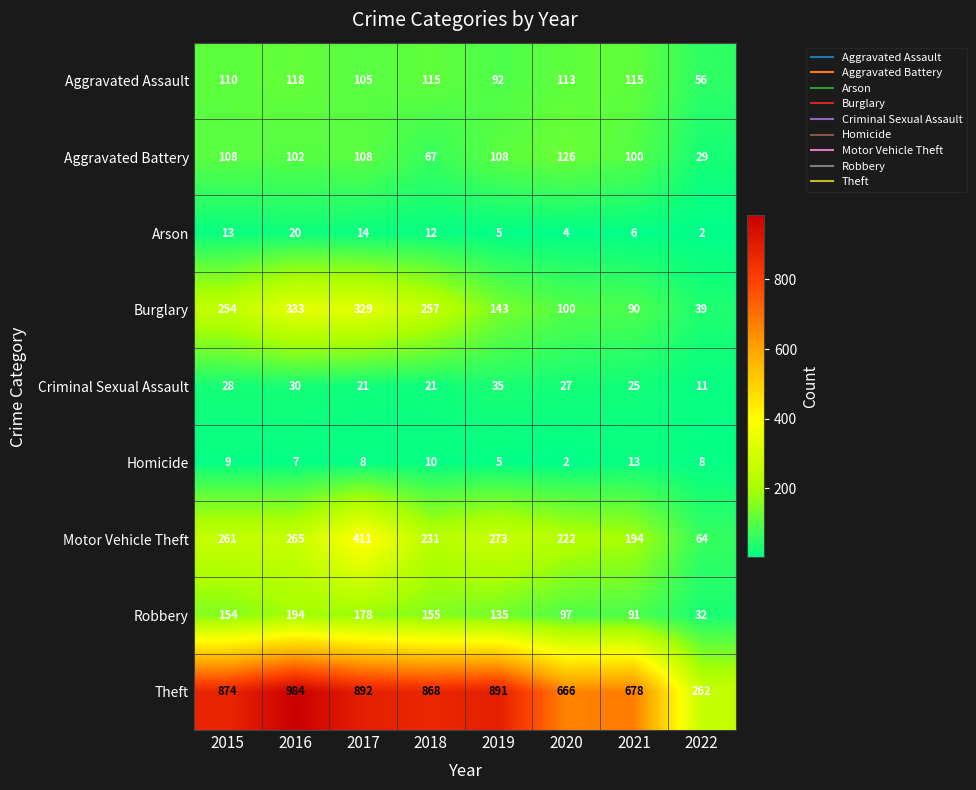

Rank the series by their maximum value, from lowest to highest.

Homicide, Arson, Criminal Sexual Assault, Aggravated Assault, Aggravated Battery, Robbery, Burglary, Motor Vehicle Theft, Theft